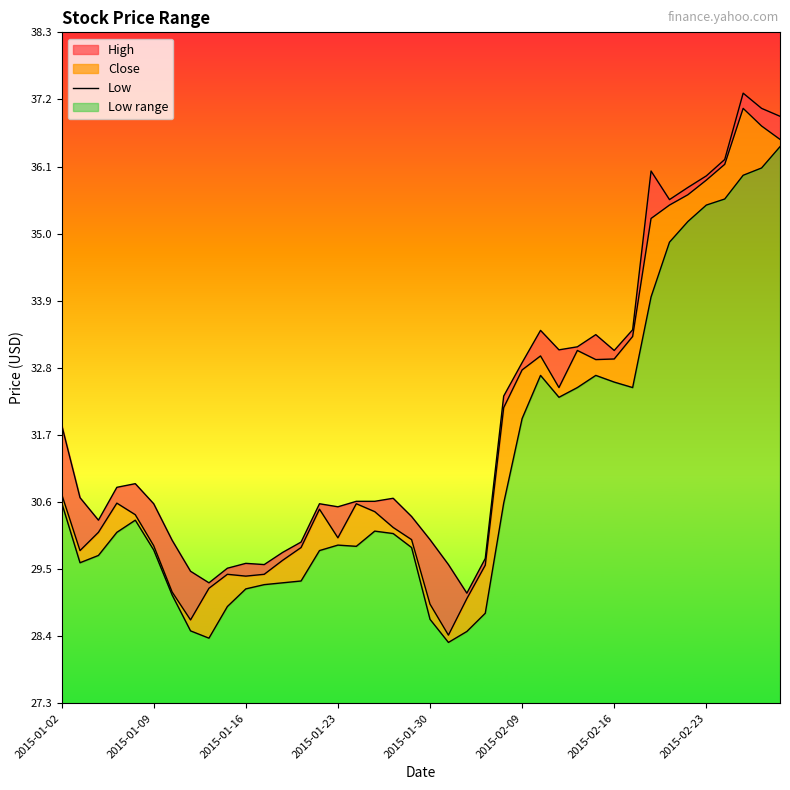

True or false: there are more than 1 points higher than both neighbors.

True